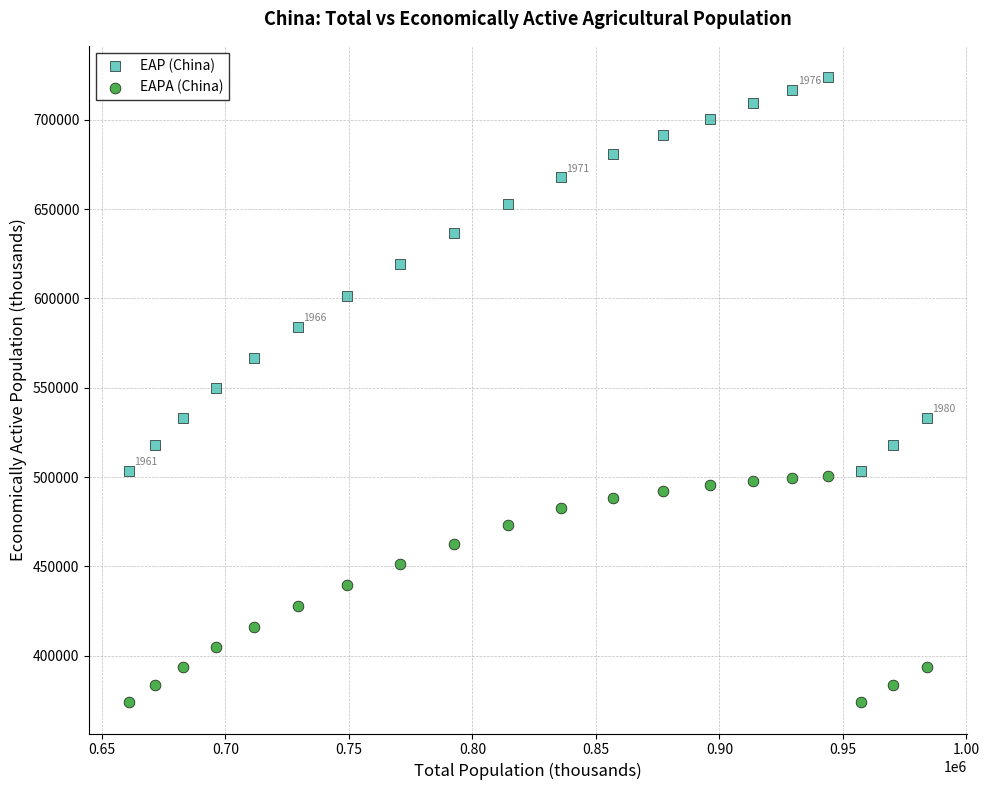

What are all the series names shown in the legend?

EAP (China), EAPA (China)